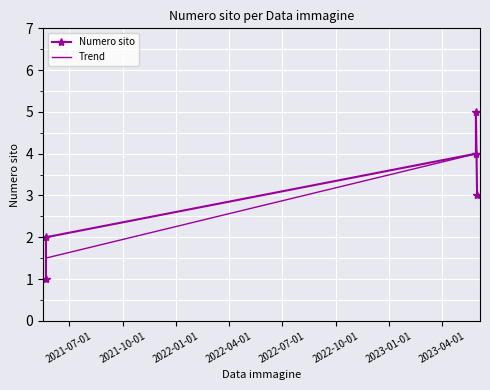

How many times do Trend and Numero sito cross each other?

2